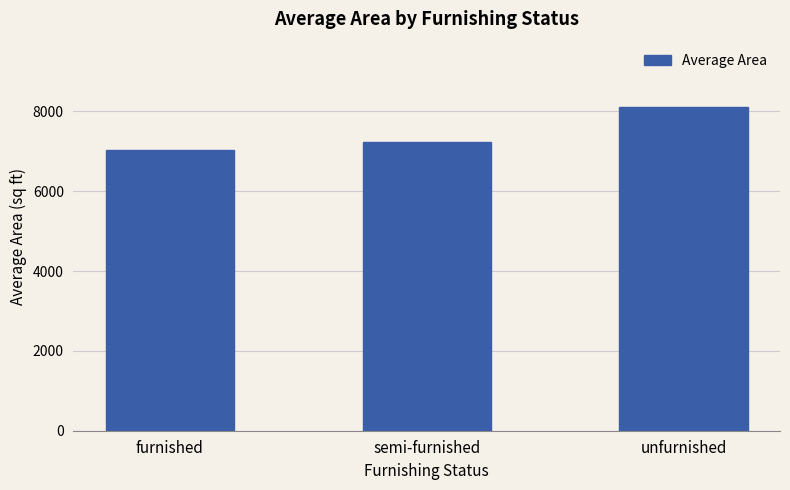

What is the maximum value shown in the chart?

8123.9